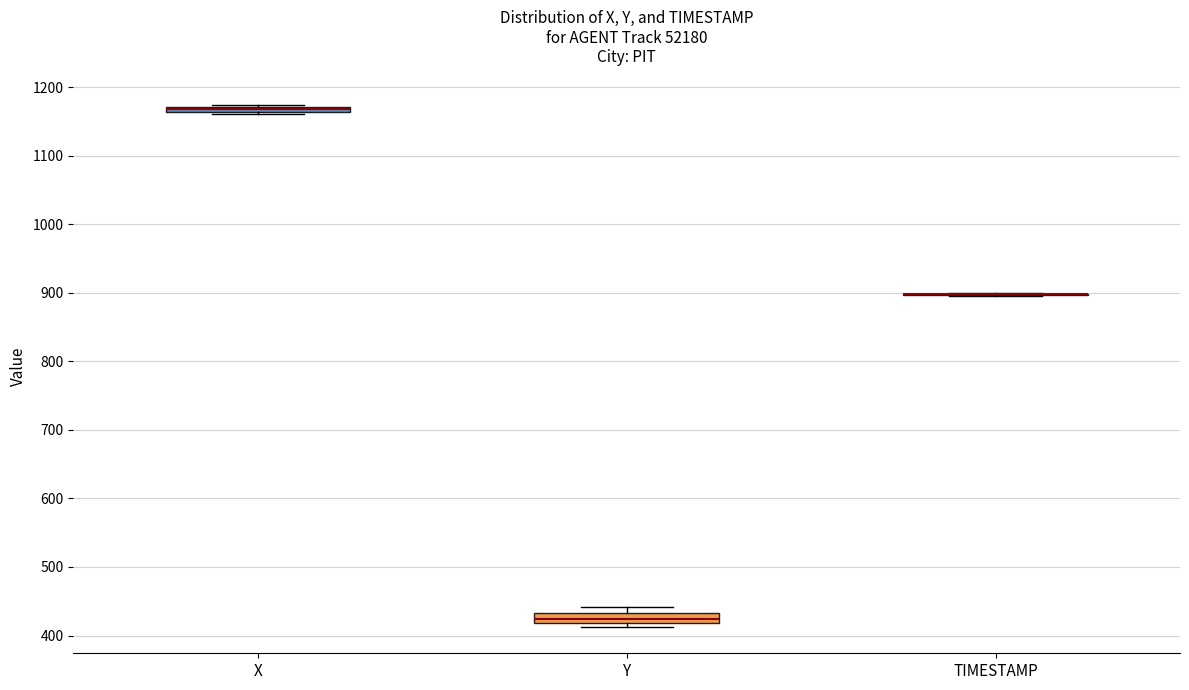

Where is the upper edge of the box for X on the y-axis? The values are not printed on the chart, so give them approximately, as read against the axis.

1170